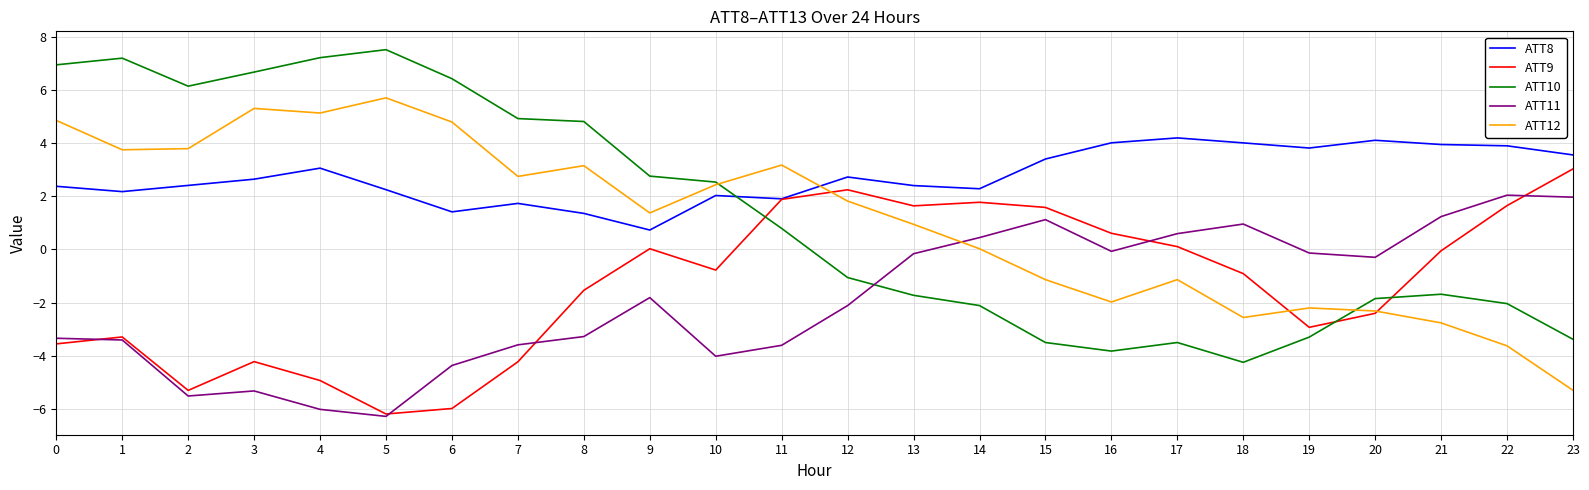

The value of ATT10 at 5 is 11.9. True or false?

False